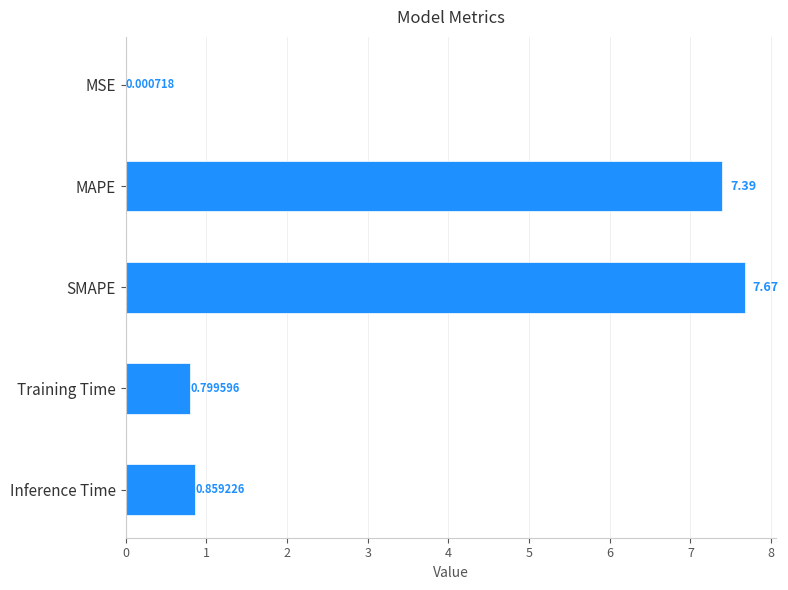

At which label is the value closest to 3?

Inference Time